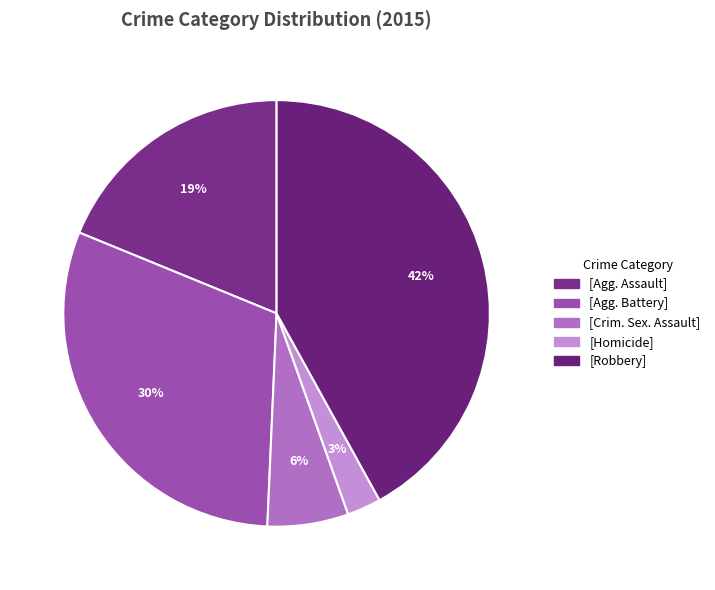

Does any single category account for the majority?

No